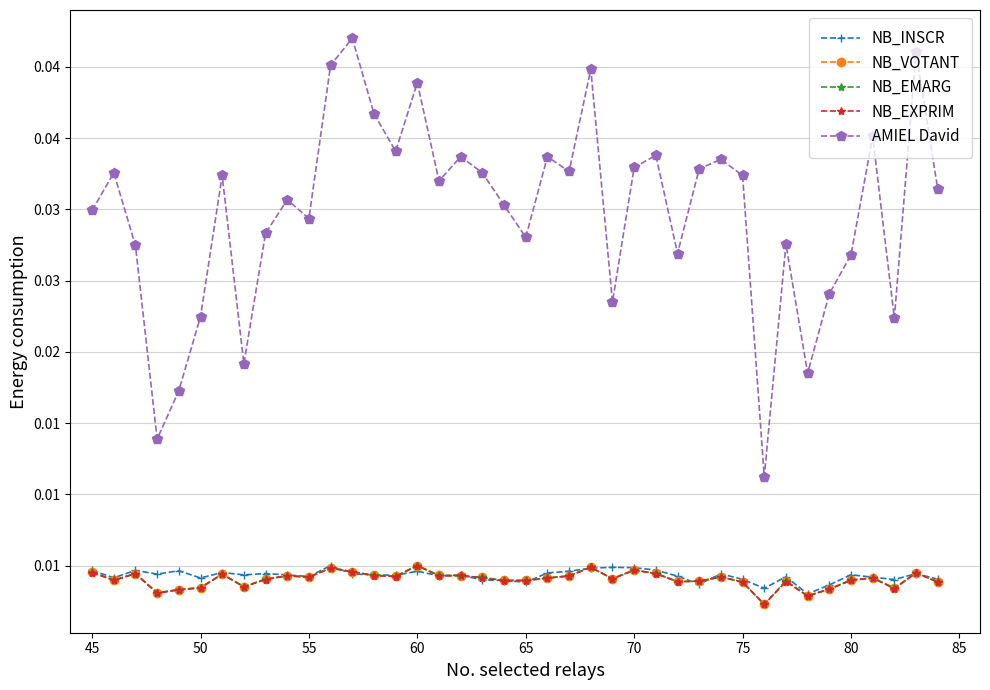

At how many categories does at least one series exceed 0?

40